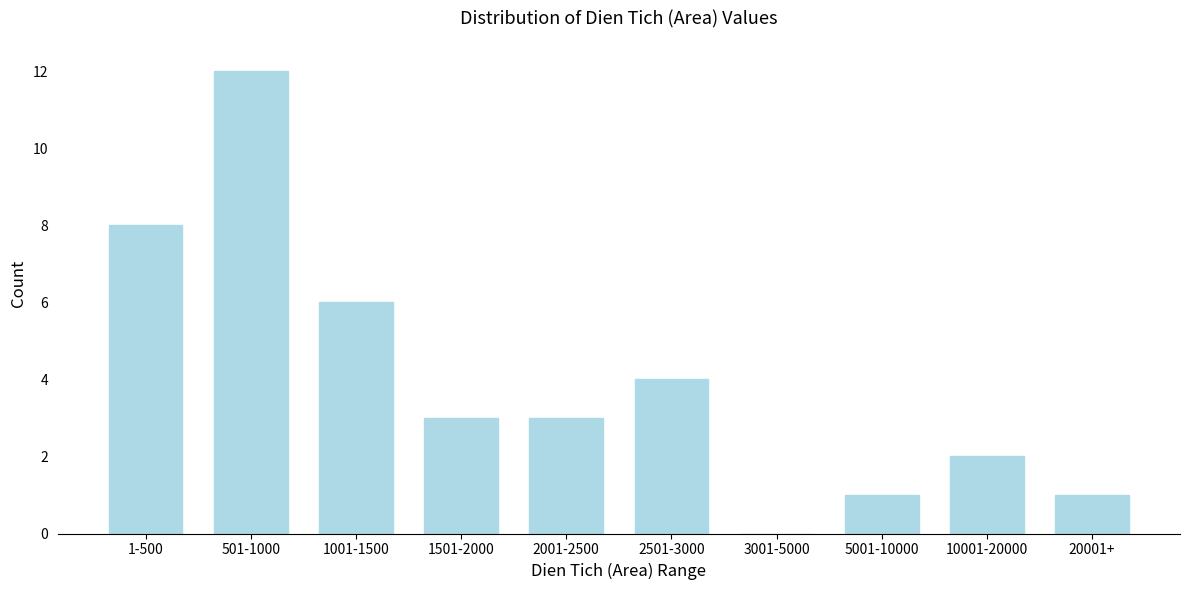

Reading right to left, transcribe all the data shown in this chart.

20001+=1	10001-20000=2	5001-10000=1	3001-5000=0	2501-3000=4	2001-2500=3	1501-2000=3	1001-1500=6	501-1000=12	1-500=8